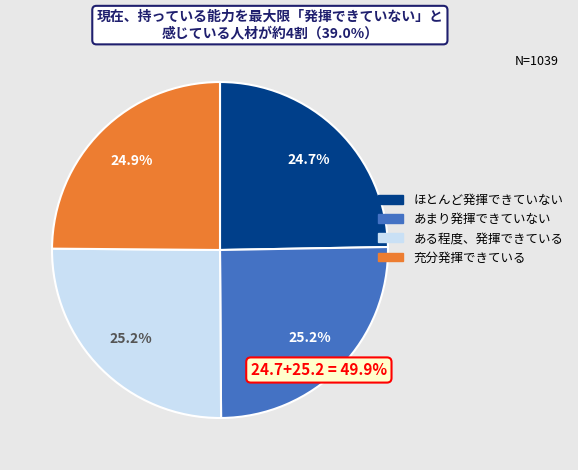

Does any single category account for the majority?

No